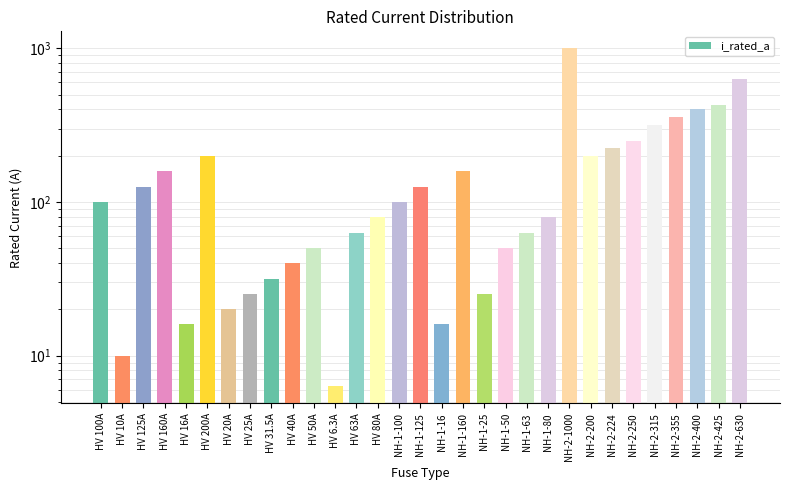

What is the sum of the values at HV 125A and NH-2-630?

755.0